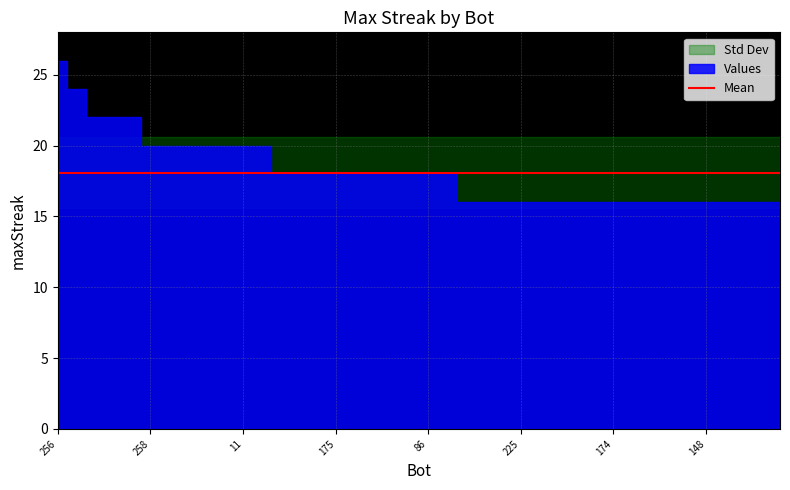

Is the value of labels at 38 greater than the value of maxStreak at 32?

Yes